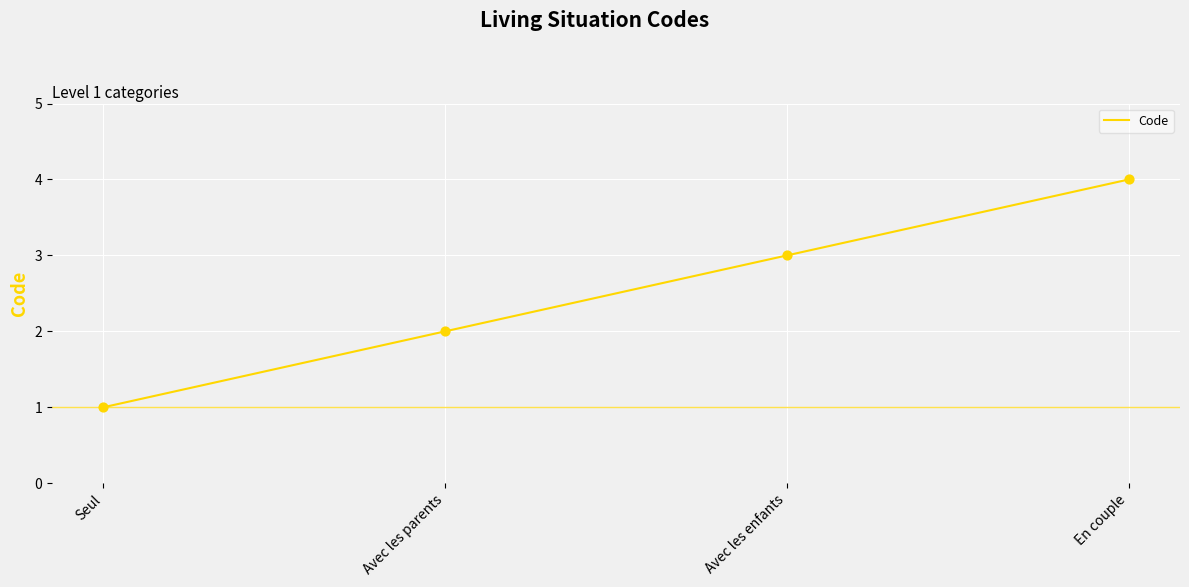

Which has a higher value, Avec les parents or Seul?

Avec les parents